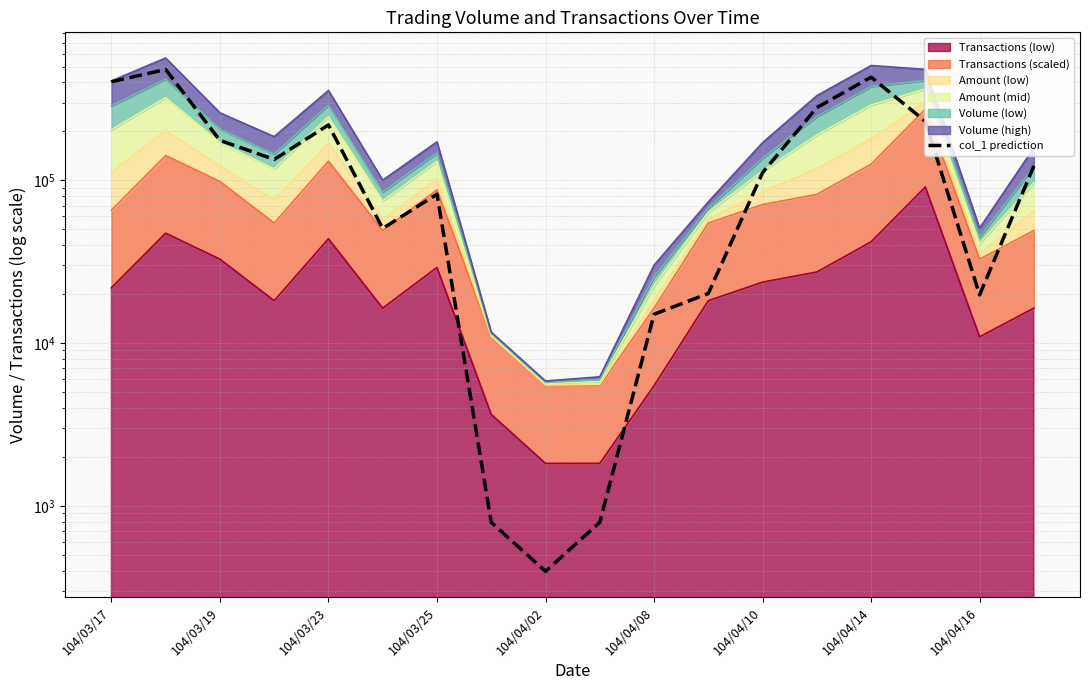

How many points are lower than both their immediate neighbors (excluding endpoints)?

4